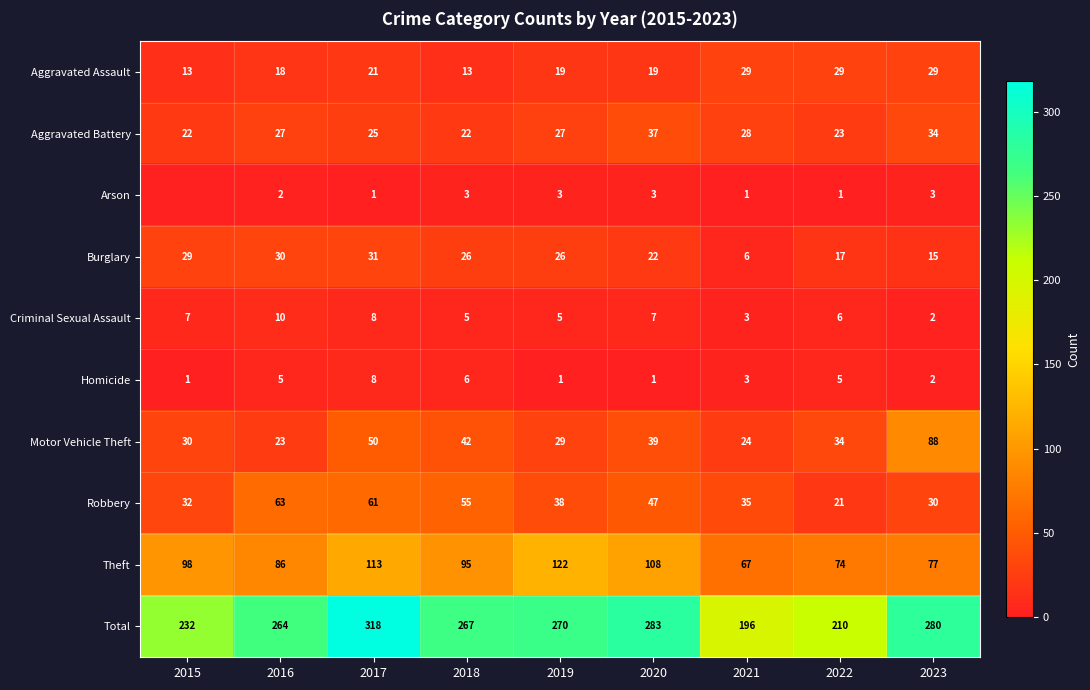

What is the lowest value of the Burglary series?

6